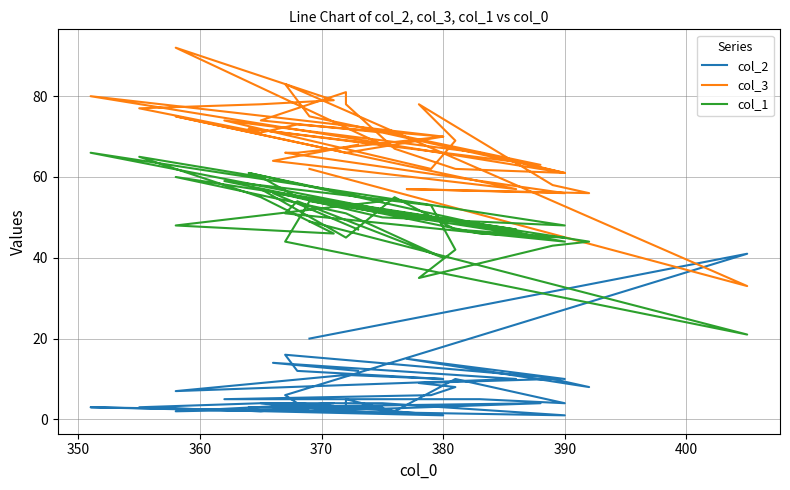

What is the value of the col_1 point at the 34th from the left?

54